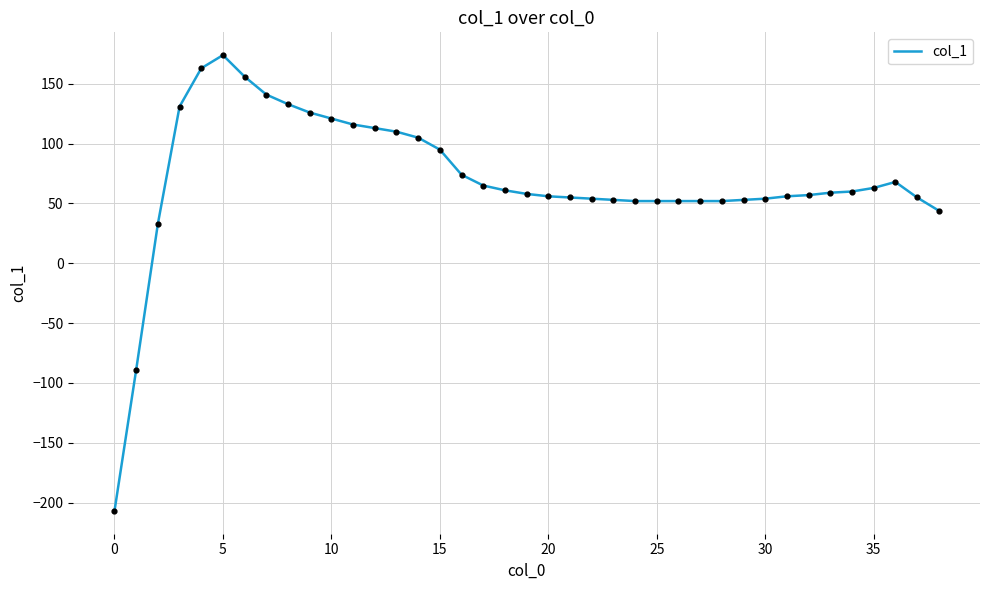

What is the smallest value displayed?

-207